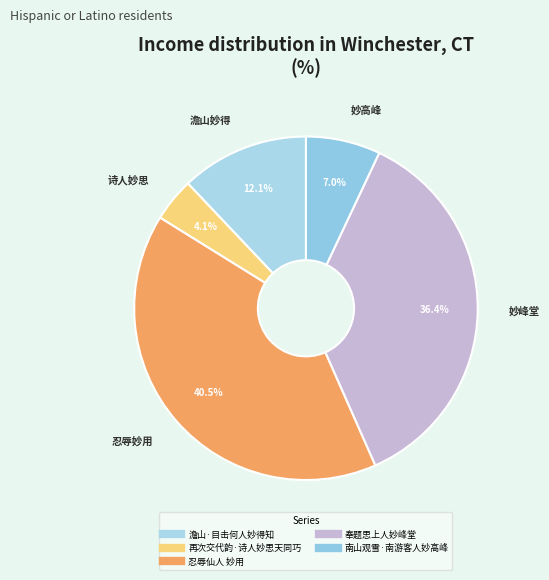

Count the number of slices in the pie.

5